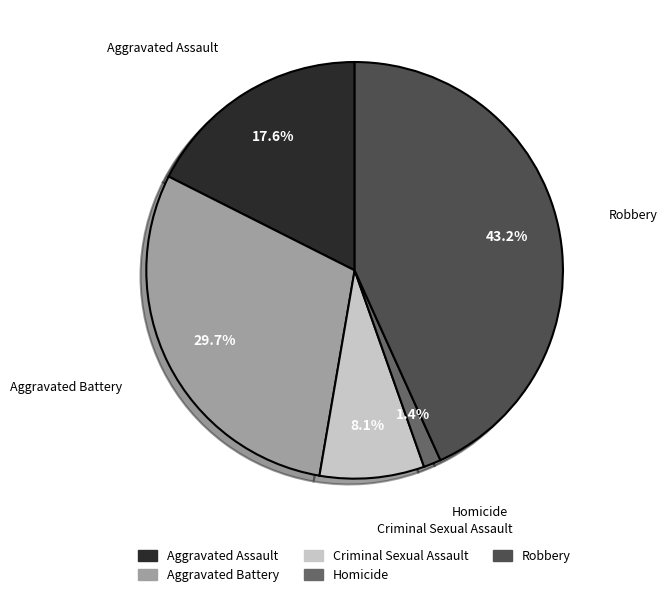

To the nearest percent, what is the average slice percentage?

20%